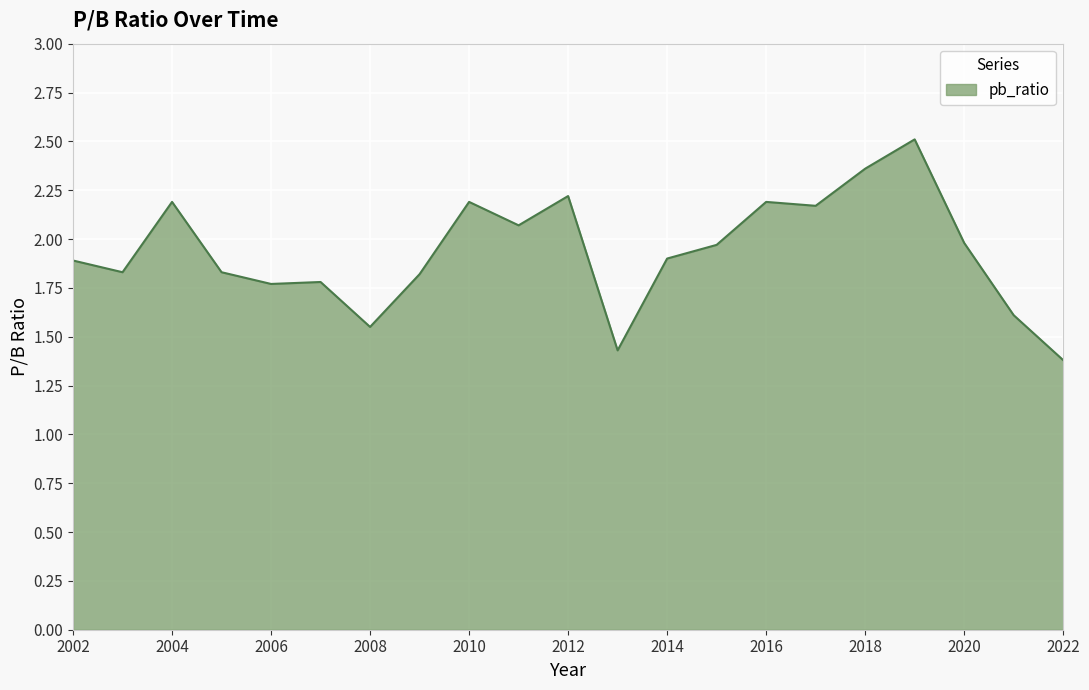

What is the difference between the maximum and minimum values?

1.1